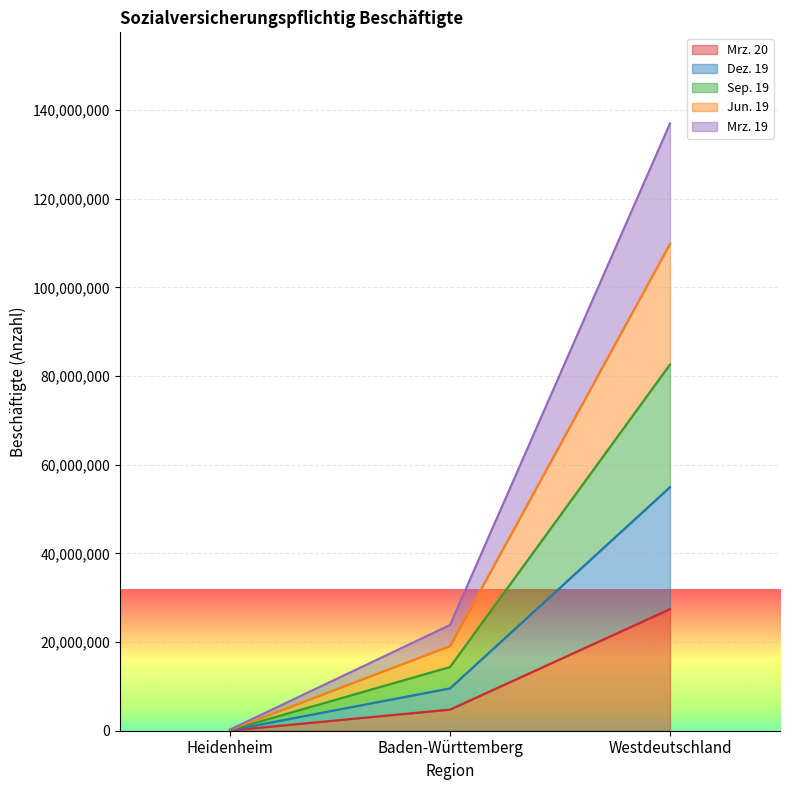

At which category is the sum across all series the highest?

Westdeutschland